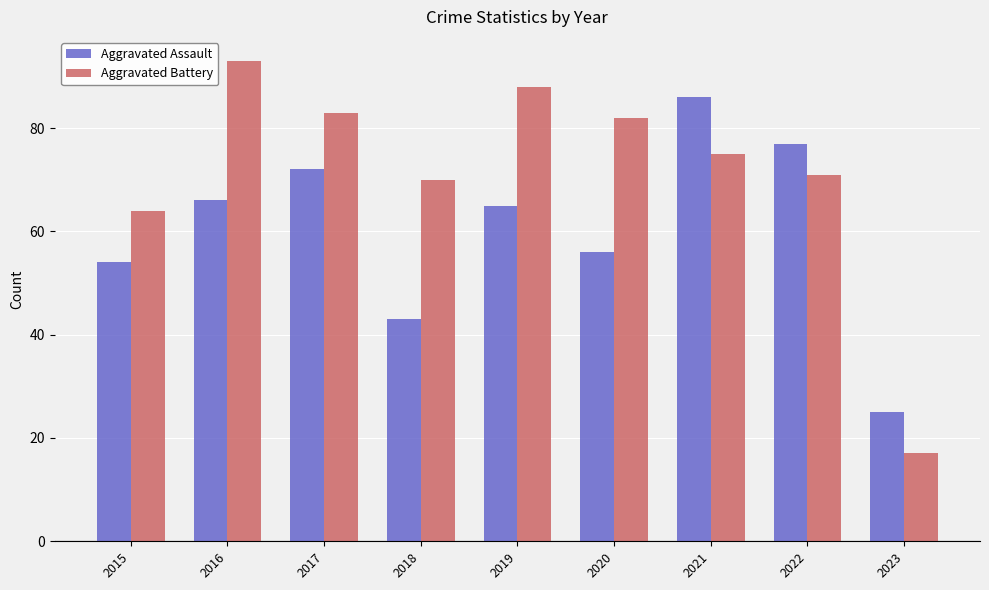

Reading left to right, extract all data points from this chart.

Aggravated Assault: 2015=54	2016=66	2017=72	2018=43	2019=65	2020=56	2021=86	2022=77	2023=25
Aggravated Battery: 2015=64	2016=93	2017=83	2018=70	2019=88	2020=82	2021=75	2022=71	2023=17